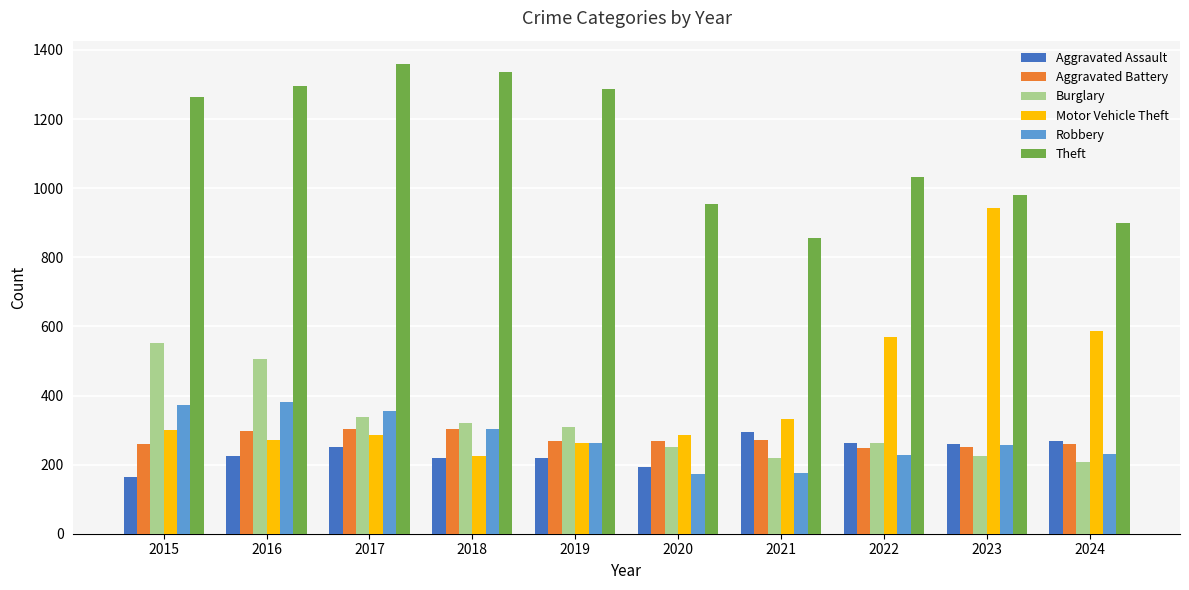

What is the sum of all Burglary values?

3188